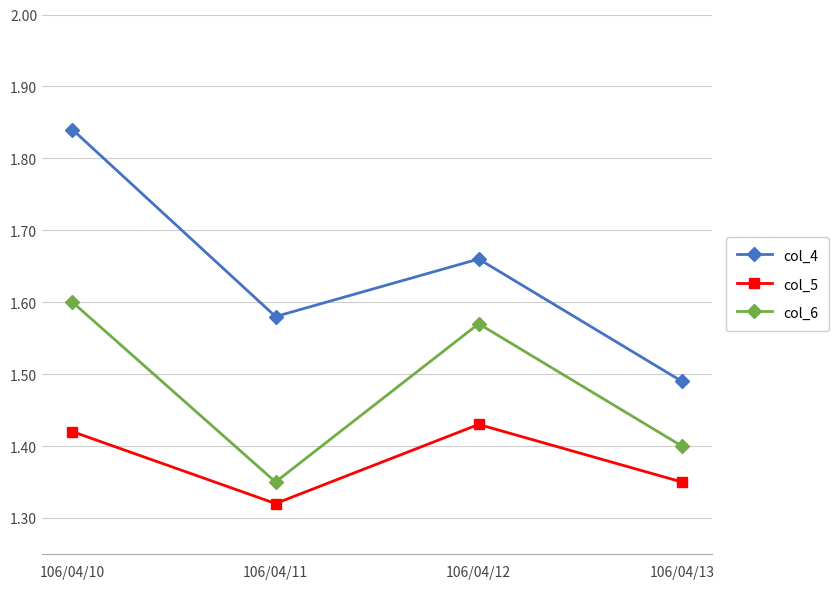

True or false: col_4 has more than 0 points higher than both neighbors.

True